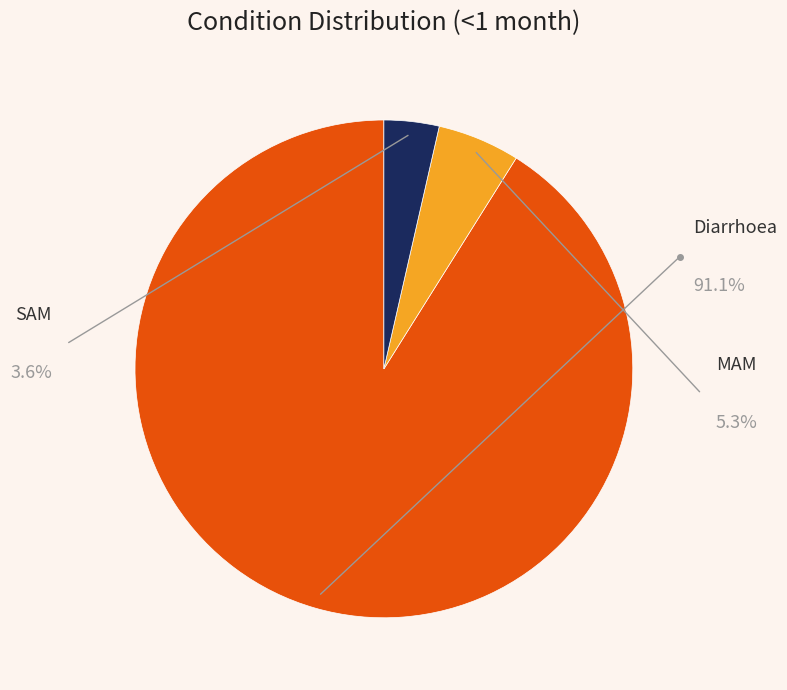

What percentage is NOT represented by MAM?

94.7%